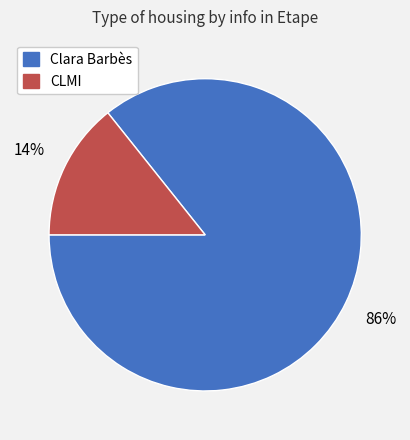

Rank the categories by value from lowest to highest.

CLMI, Clara Barbès